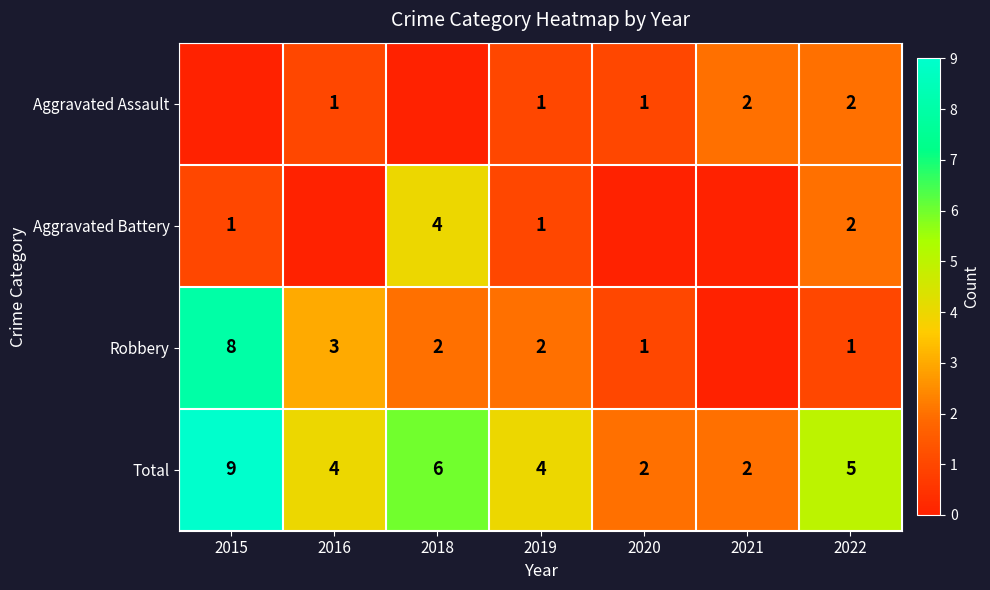

The Total series shows 16 at 2015. True or false?

False